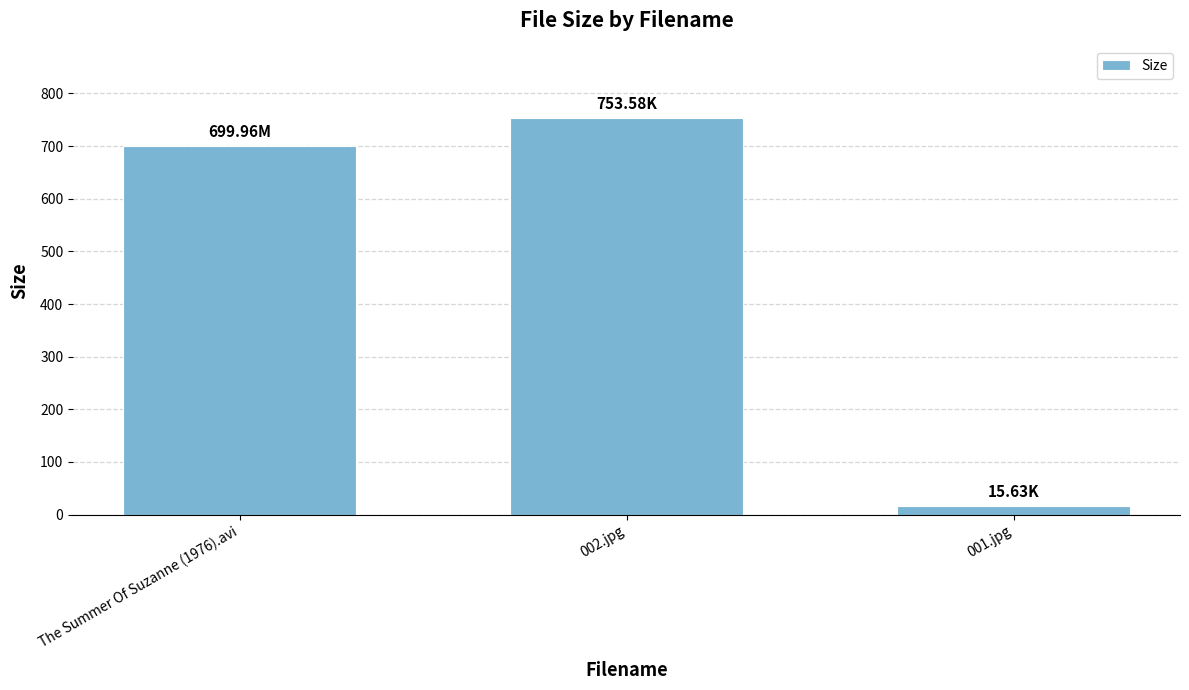

True or false: the data shows 700.0 at The Summer Of Suzanne (1976).avi.

True